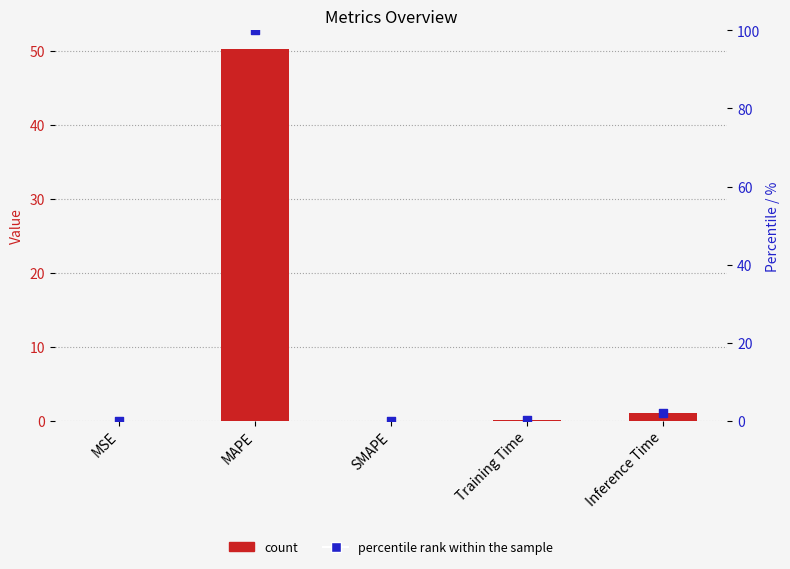

Which series has the widest spread of Y values?

percentile rank